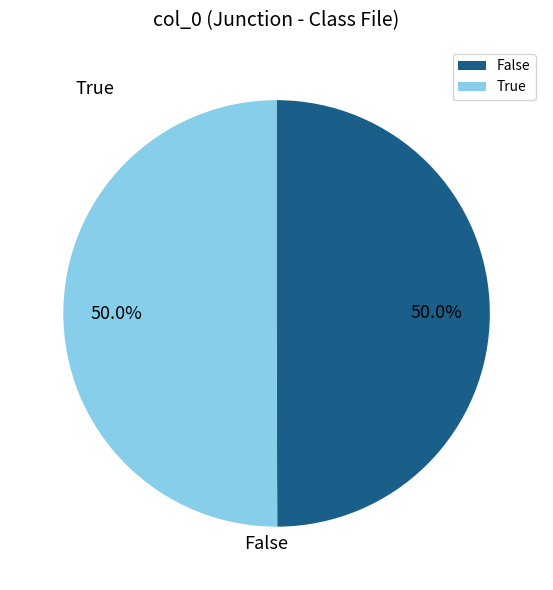

How many segments does this pie chart have?

2